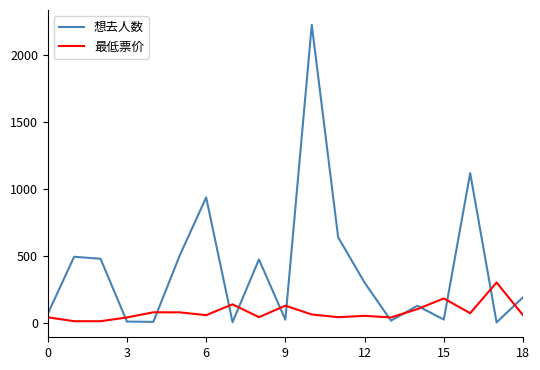

True or false: 最低票价 and 想去人数 intersect in this chart.

True